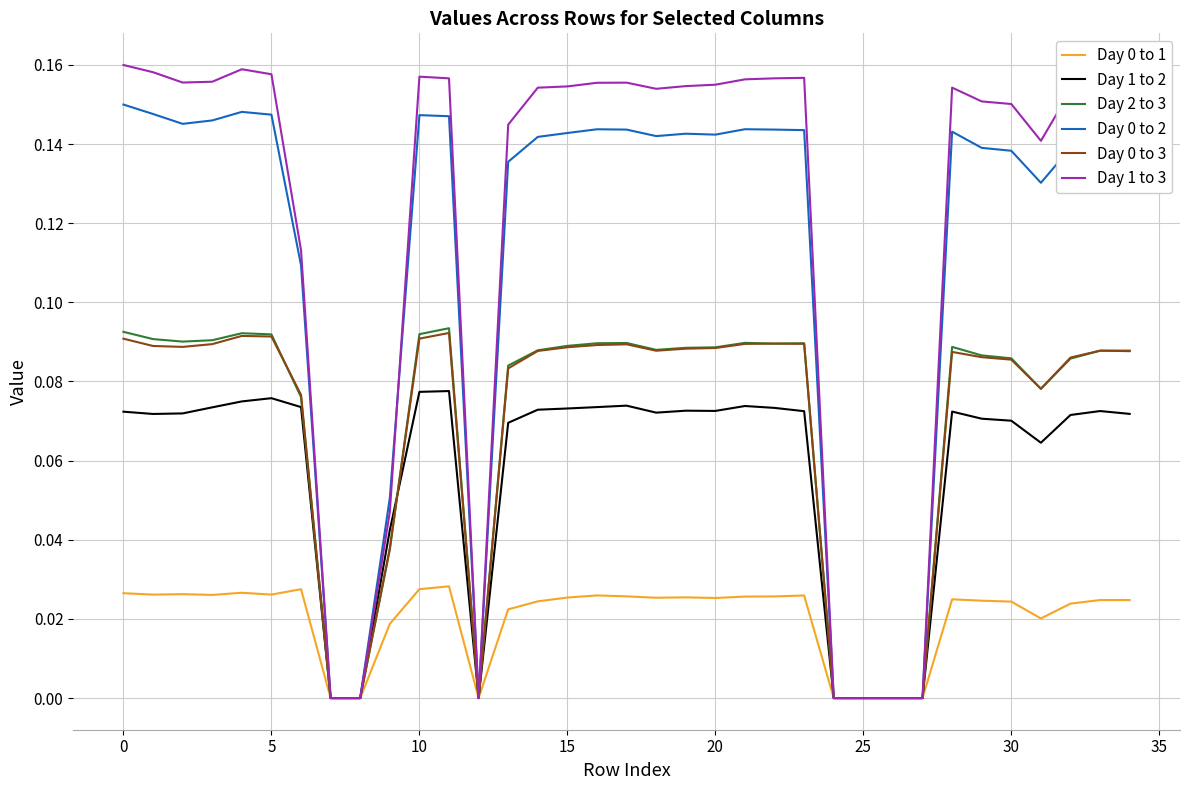

Which series has the largest total across all categories?

Day 1 to 3